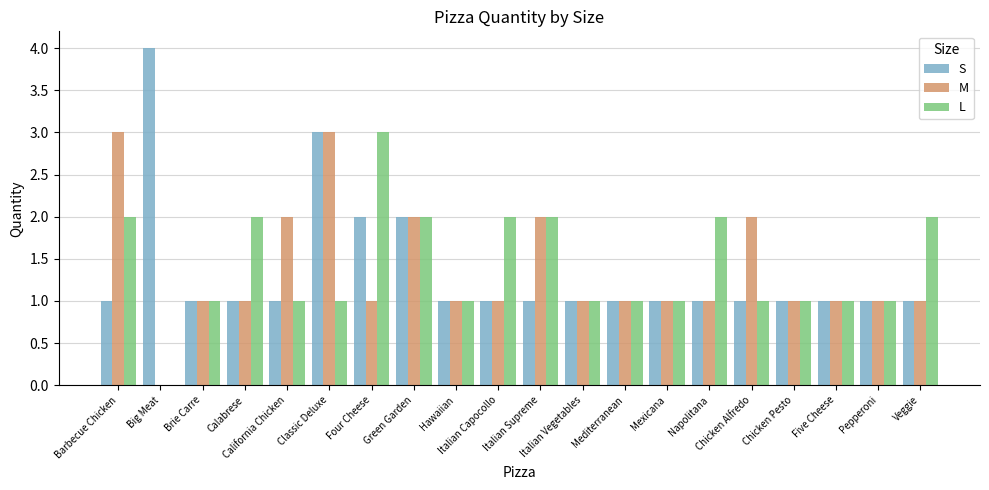

What is the greatest value displayed?

4